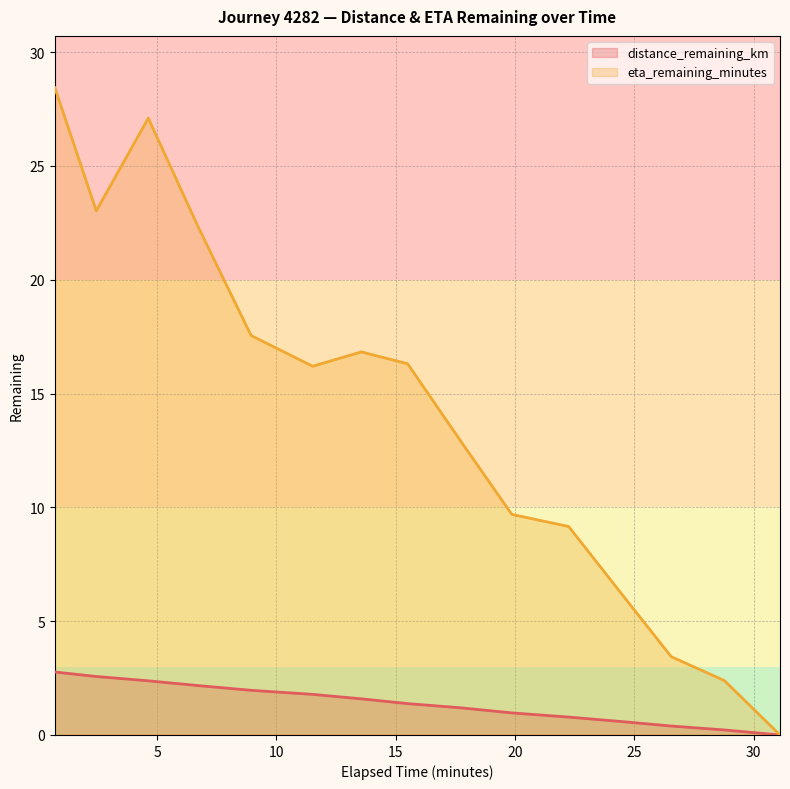

How many lines are shown in the chart?

2